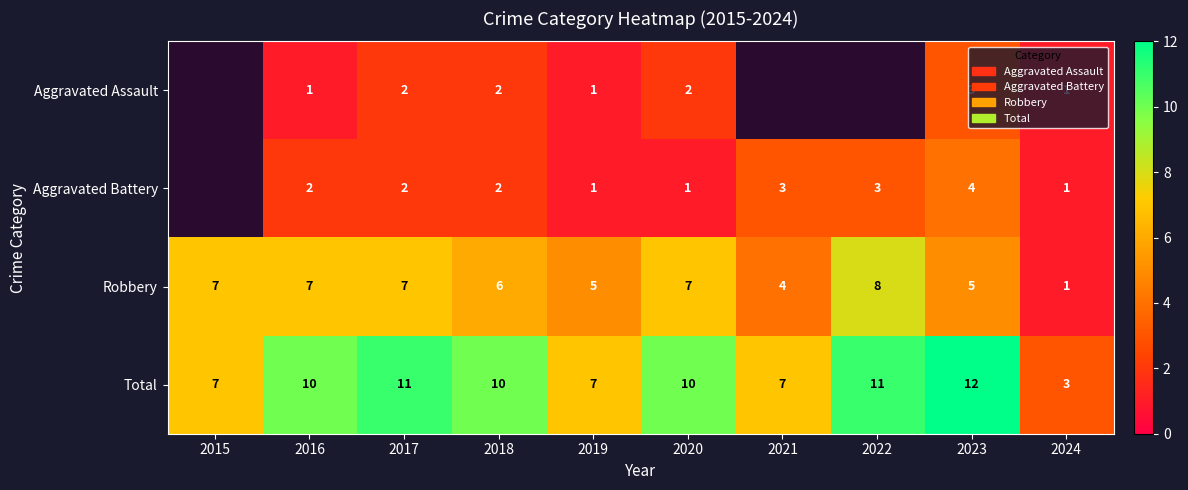

Between 2016 and 2024, which series saw the biggest shift?

Total